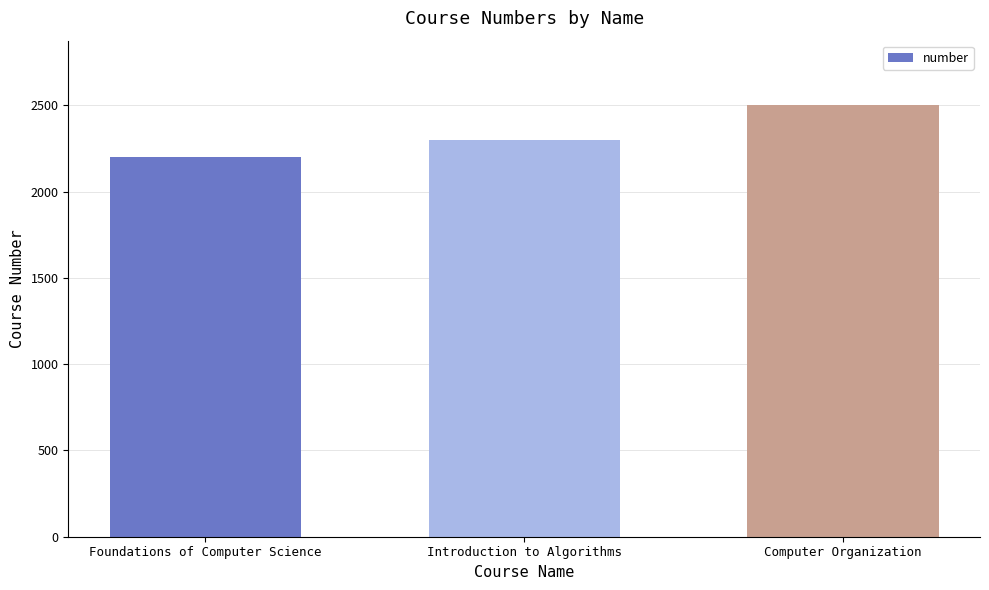

True or false: the data shows 2300 at Introduction to Algorithms.

True